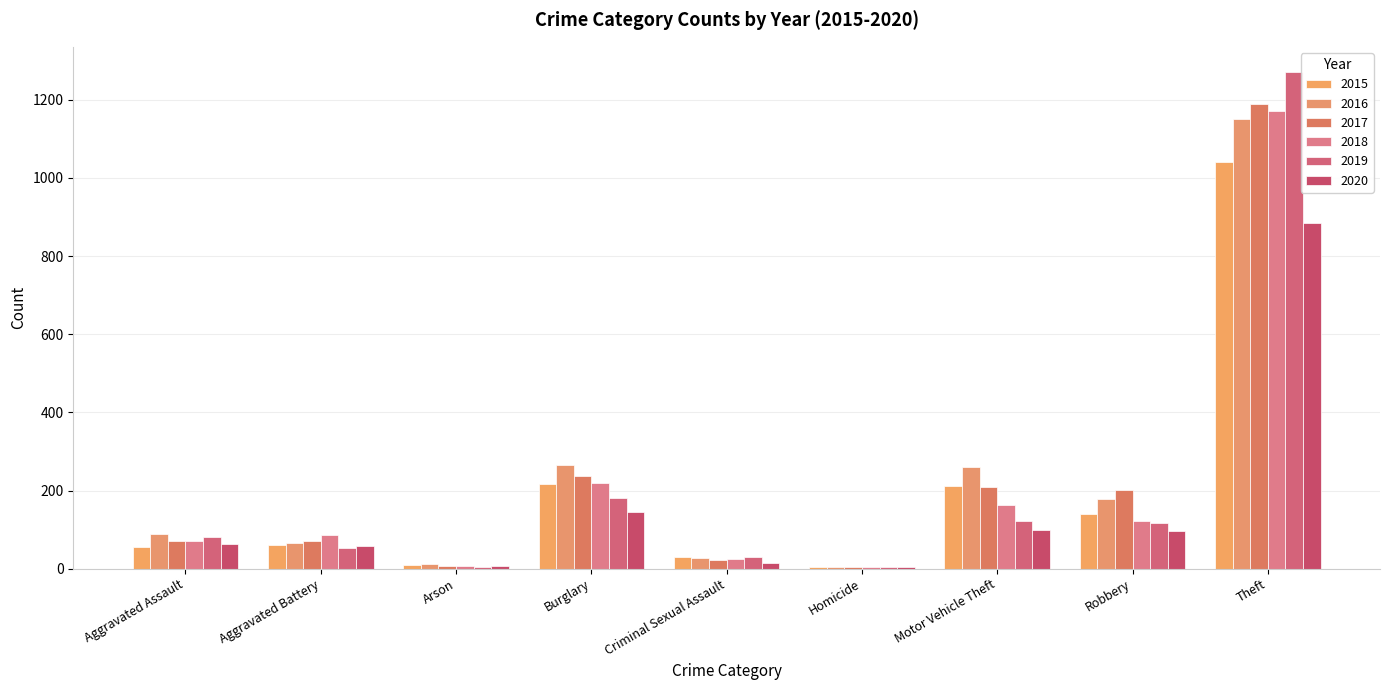

Reading right to left, what are all the values shown in this chart?

2015: 1041	139	212	5	29	216	10	60	56
2016: 1151	178	259	4	26	266	12	66	88
2017: 1188	202	208	4	22	237	7	71	72
2018: 1170	121	163	4	24	218	7	86	72
2019: 1272	116	123	4	31	182	5	53	80
2020: 884	97	99	5	15	146	7	57	62